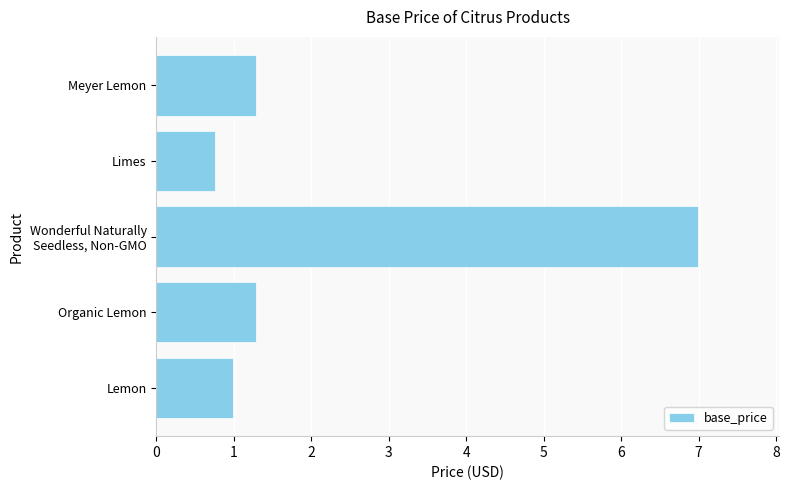

What is the difference between the maximum and minimum values?

6.2